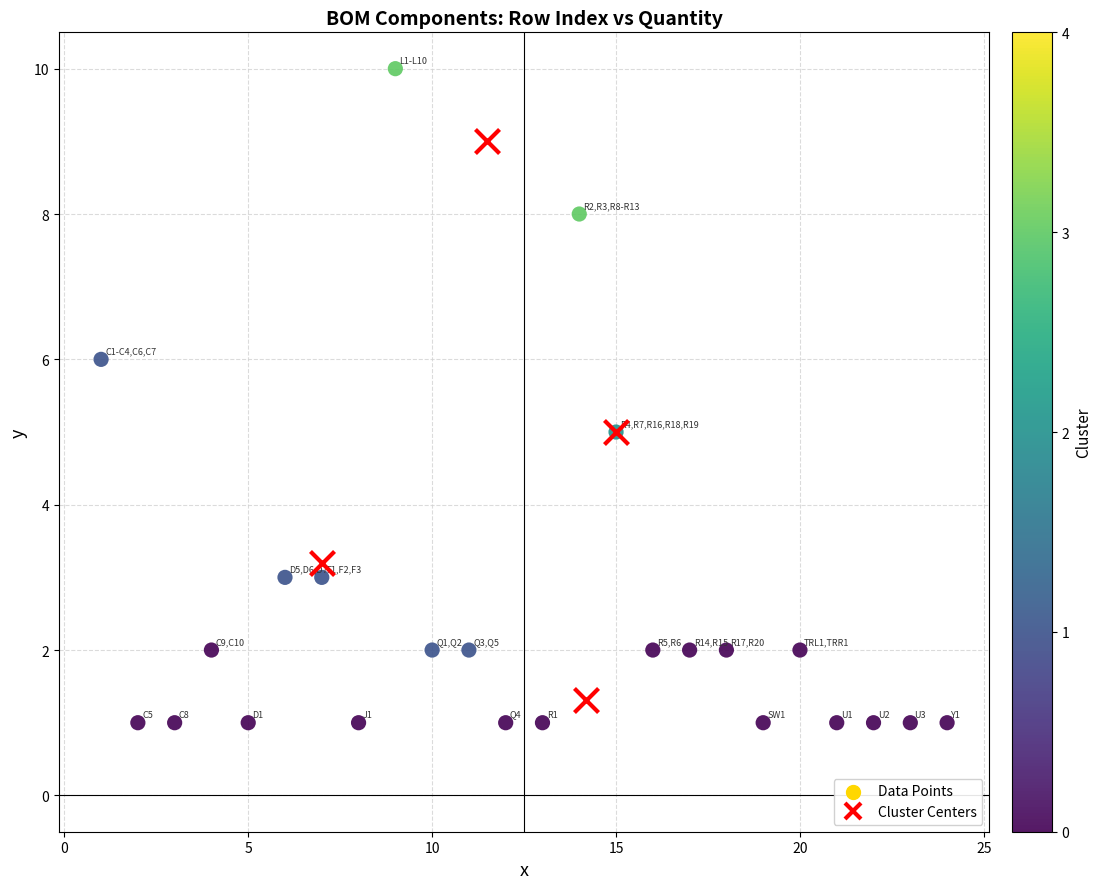

Which series reaches the maximum Y coordinate?

Data Points